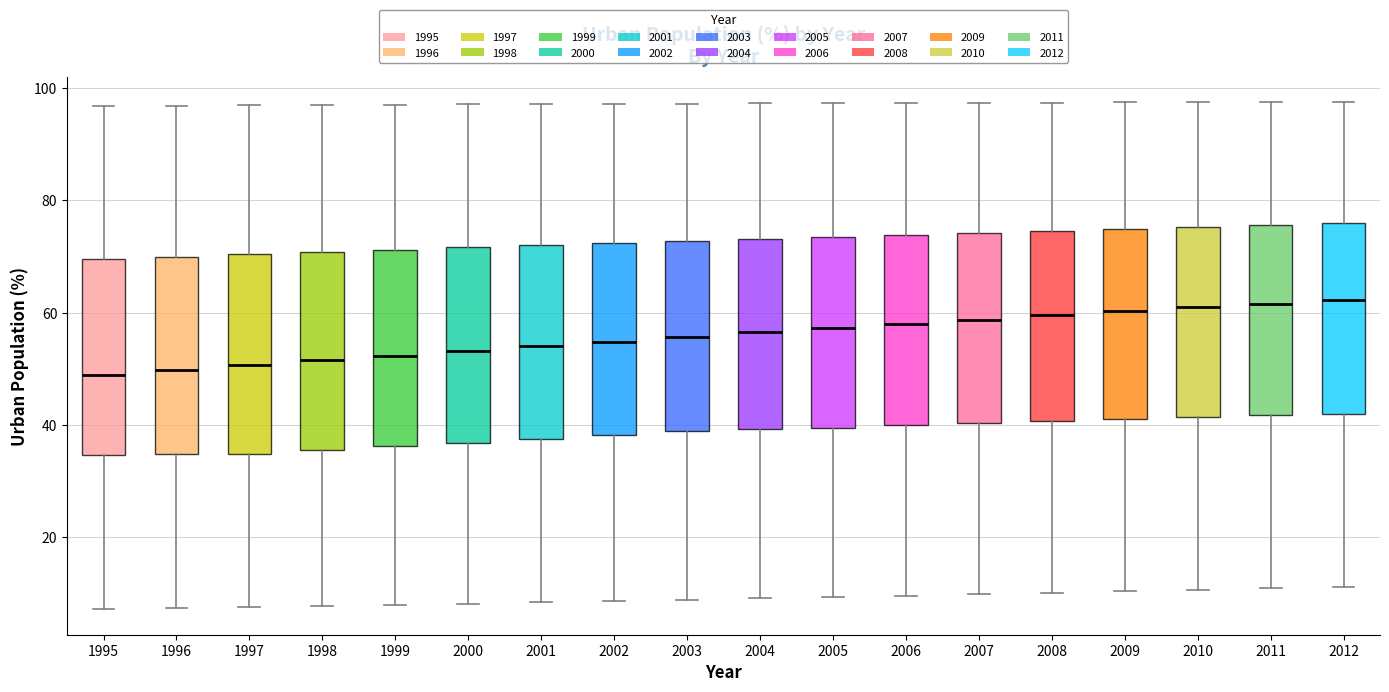

Where is the upper edge of the box at x = 1999 on the y-axis? The values are not printed on the chart, so give them approximately, as read against the axis.

72